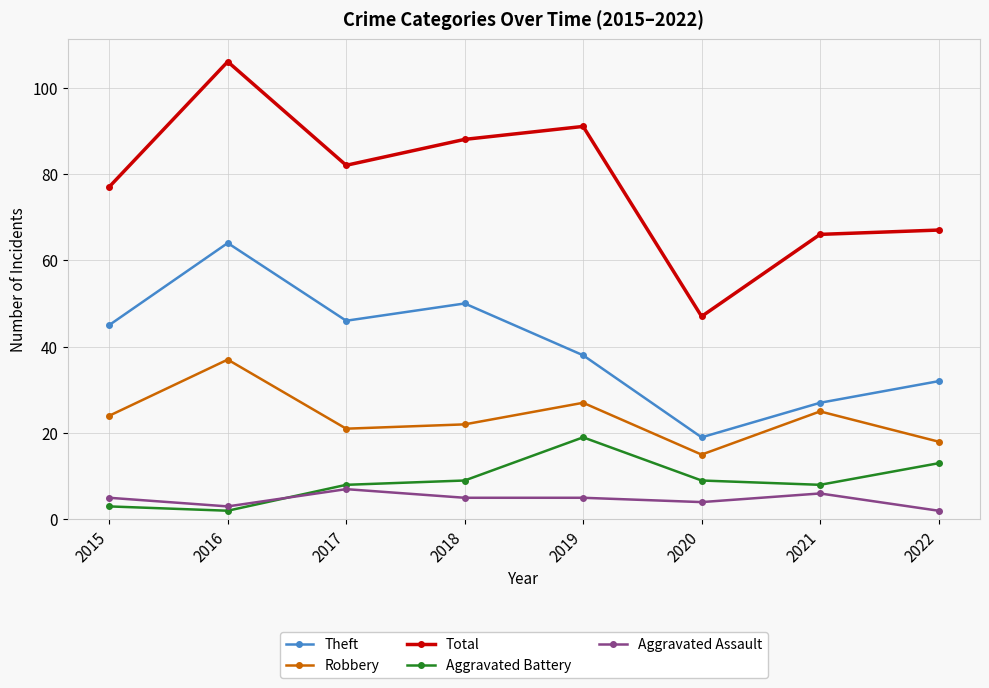

Reading right to left, list all the values displayed in this chart.

Theft: 2022=32	2021=27	2020=19	2019=38	2018=50	2017=46	2016=64	2015=45
Robbery: 2022=18	2021=25	2020=15	2019=27	2018=22	2017=21	2016=37	2015=24
Total: 2022=67	2021=66	2020=47	2019=91	2018=88	2017=82	2016=106	2015=77
Aggravated Battery: 2022=13	2021=8	2020=9	2019=19	2018=9	2017=8	2016=2	2015=3
Aggravated Assault: 2022=2	2021=6	2020=4	2019=5	2018=5	2017=7	2016=3	2015=5